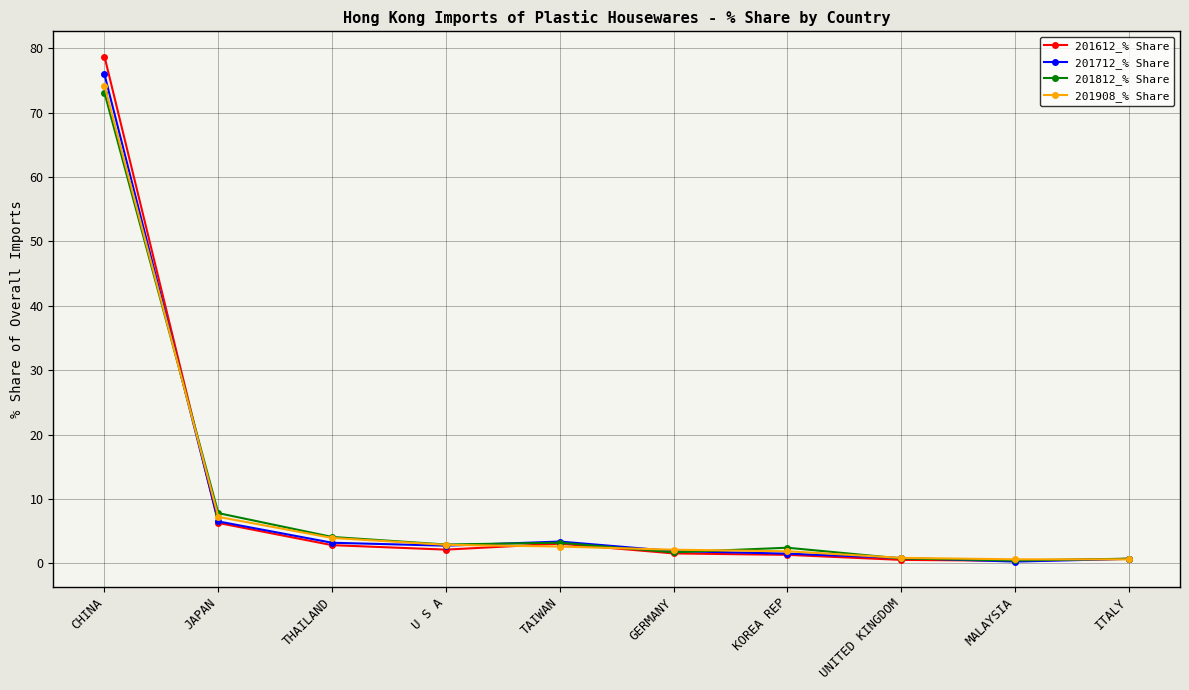

How many categories are shown in the chart?

10